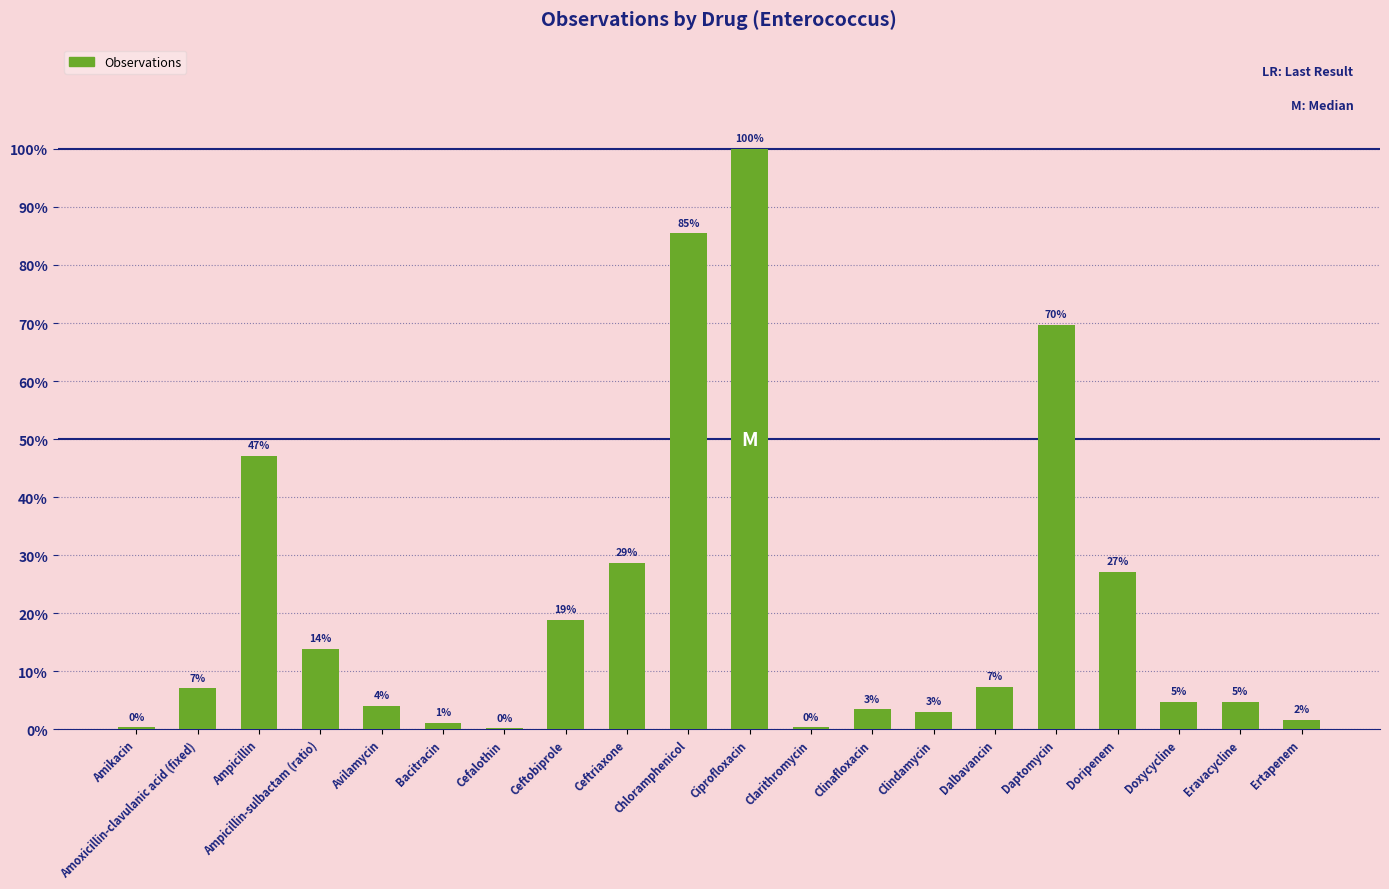

What value does the data have at Ampicillin-sulbactam (ratio), to the nearest 100?

4000